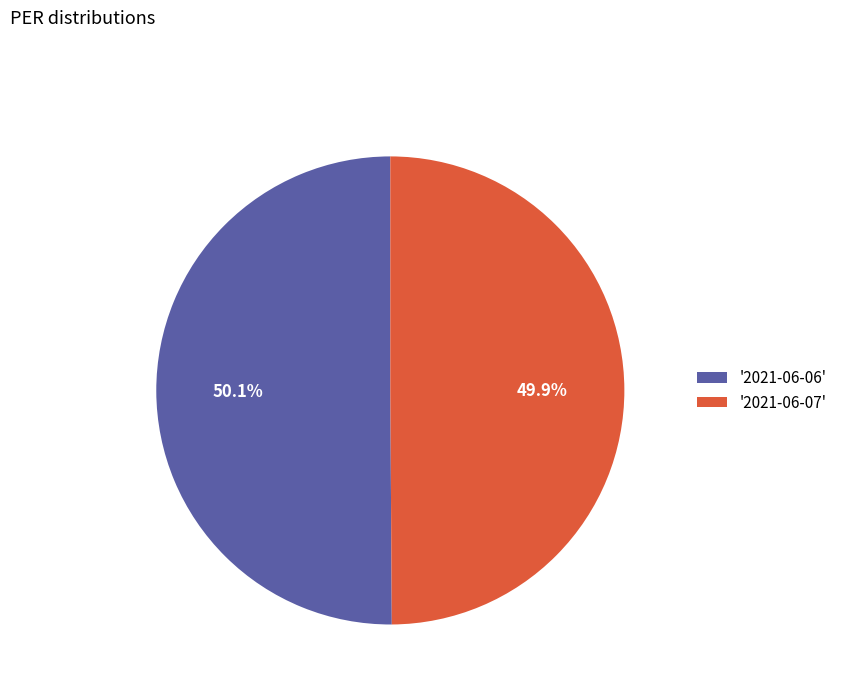

Combined, what portion of the pie is '2021-06-06' and '2021-06-07'?

100.0%